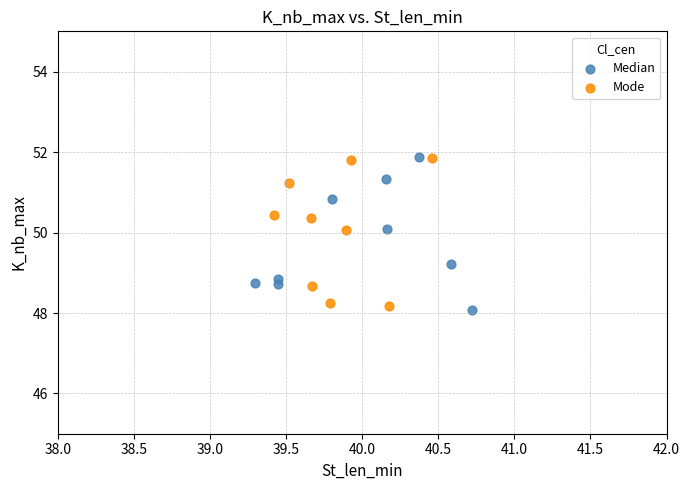

What are all the series names shown in the legend?

Median, Mode